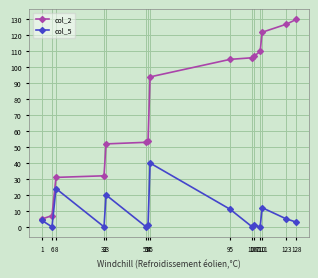

What is the sum of all col_2 values?

1135